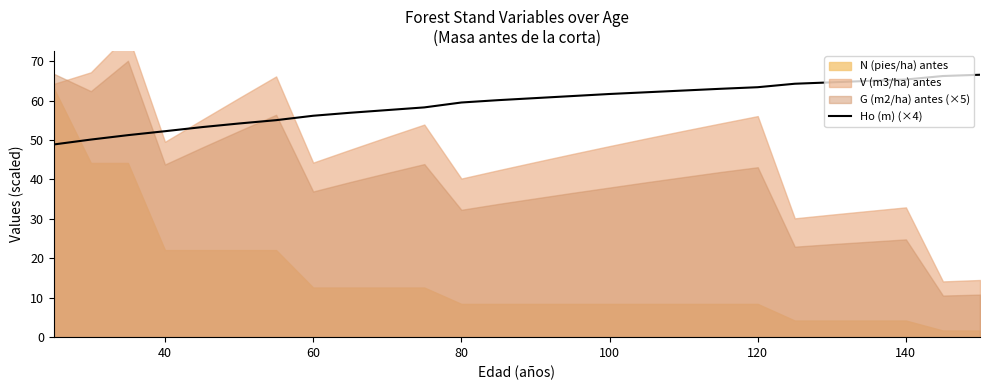

What is the value of the 4th point from the left?

52.2